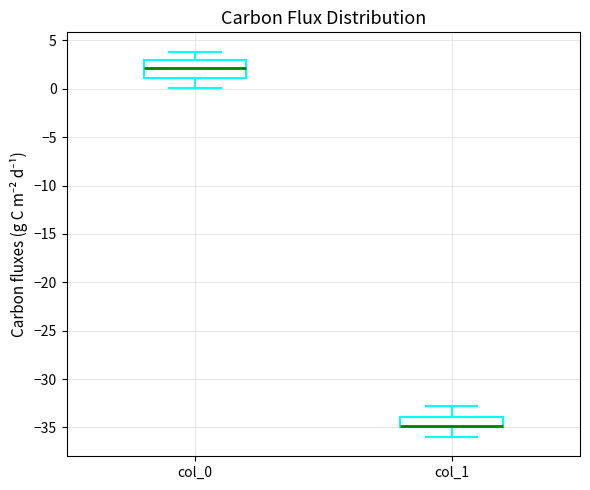

Reading left to right, transcribe this box plot: for each box, give where its median line is, the range the box spans, and where its two whiskers end, as read against the y-axis. The values are not printed on the chart, so give them approximately, as read against the axis.

col_0: median 2, box 1 to 3, whiskers 0 to 4
col_1: median -35 (drawn on the box's lower edge), box -35 to -34, whiskers -36 to -33